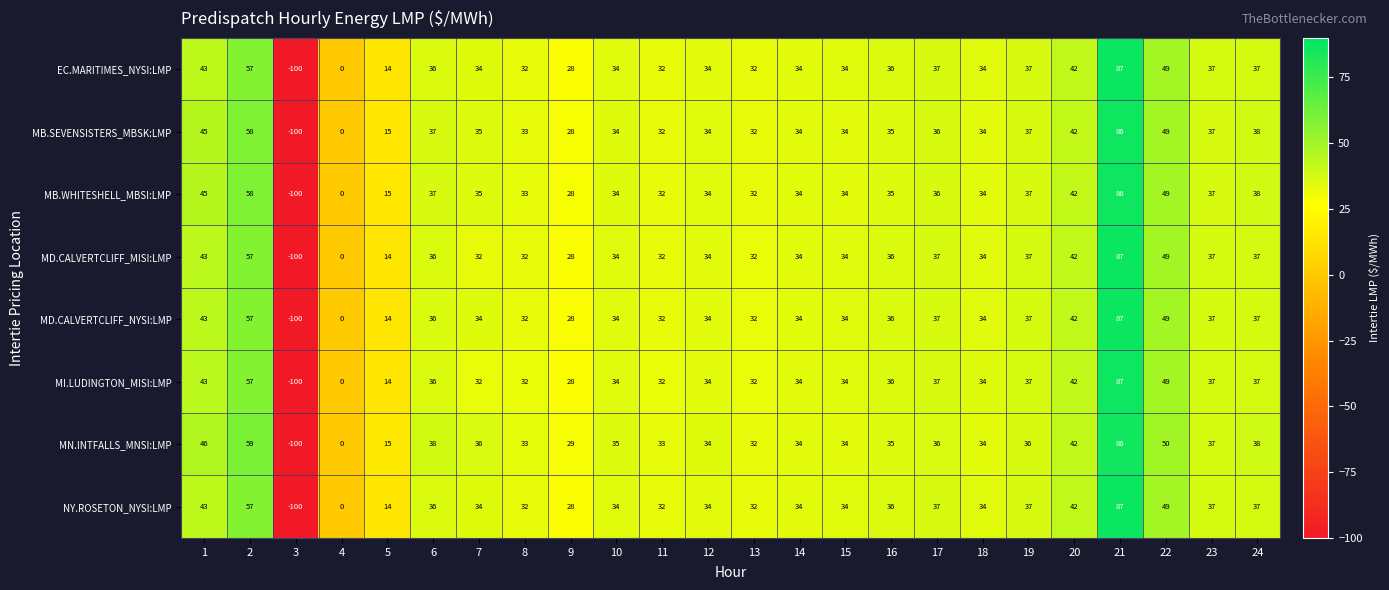

What is the sum of the MD.CALVERTCLIFF_NYSI:LMP values at 3 and 22?

-51